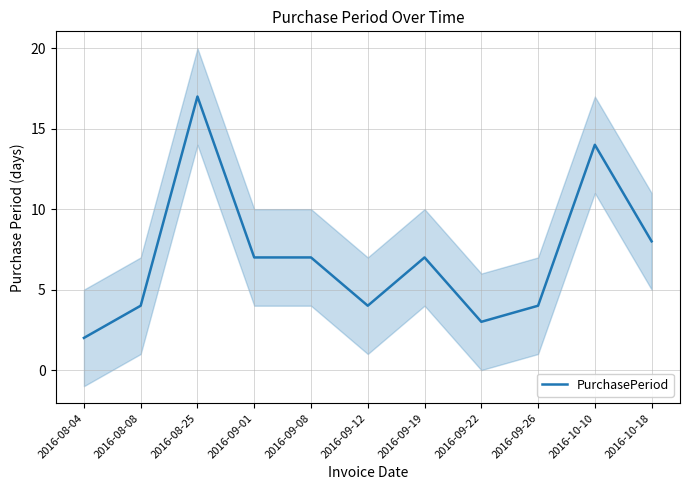

List the labels in order of value, largest first.

2016-08-25, 2016-10-10, 2016-10-18, 2016-09-01, 2016-09-08, 2016-09-19, 2016-08-08, 2016-09-12, 2016-09-26, 2016-09-22, 2016-08-04